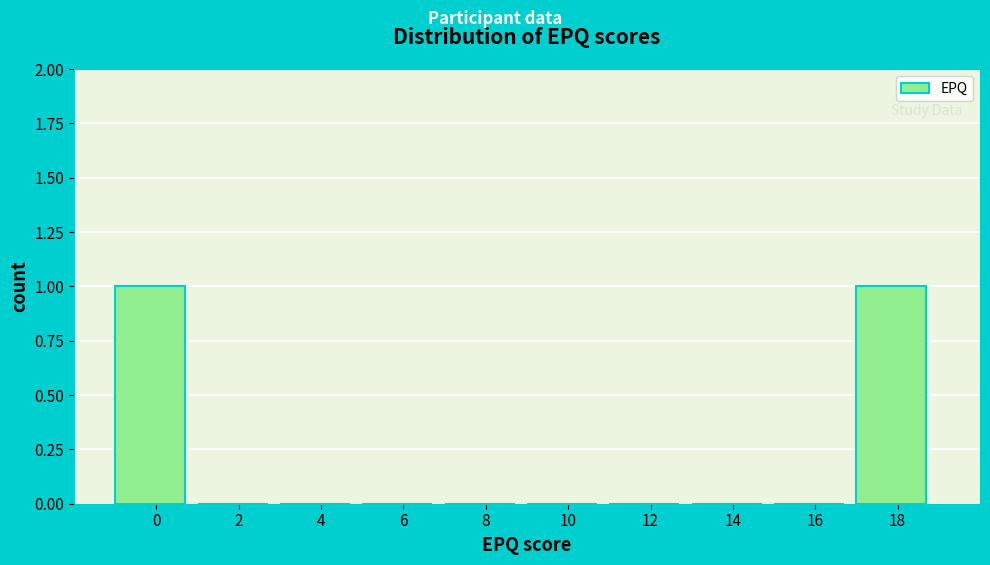

Reading left to right, what are all the values shown in this chart?

0=1	2=0	4=0	6=0	8=0	10=0	12=0	14=0	16=0	18=1